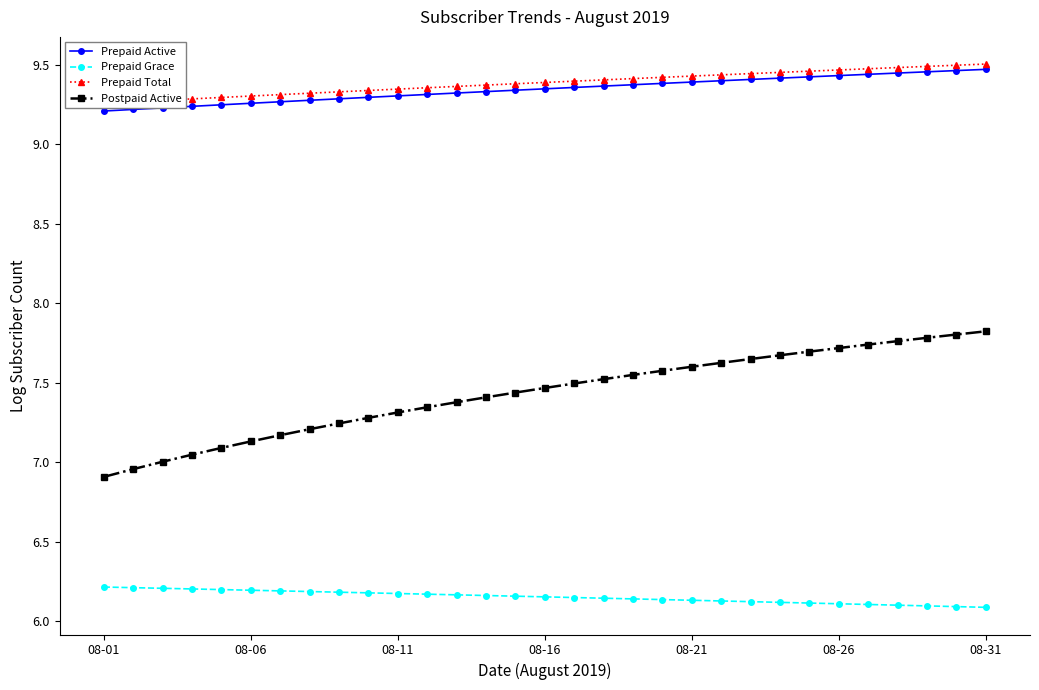

Is it true that Prepaid Grace equals 6.1 at 19?

True